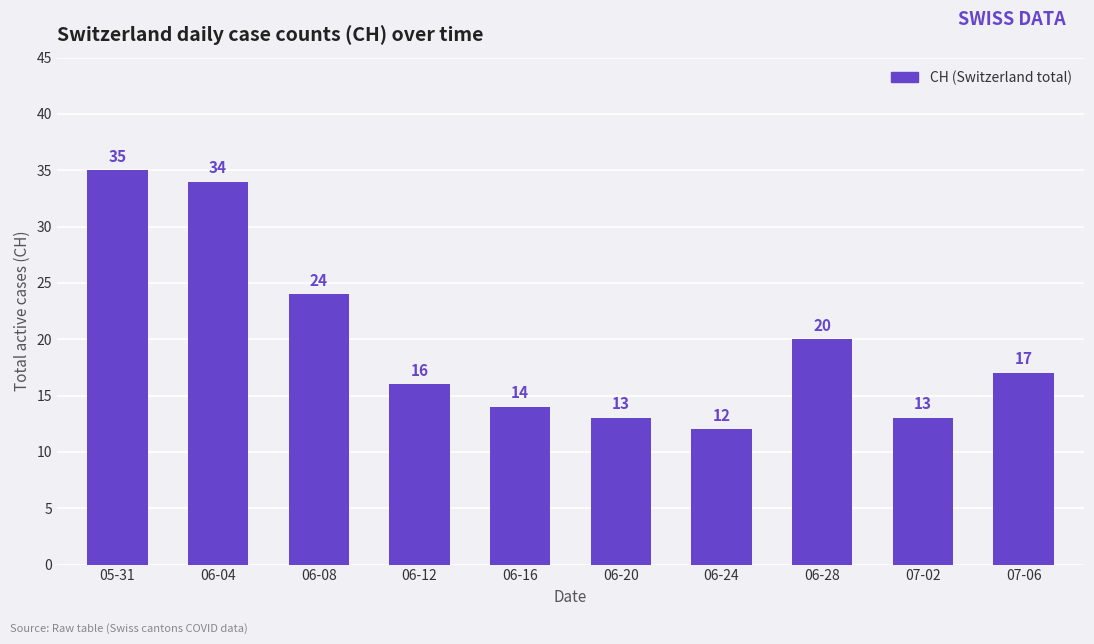

Which category has the highest value across all series?

05-31